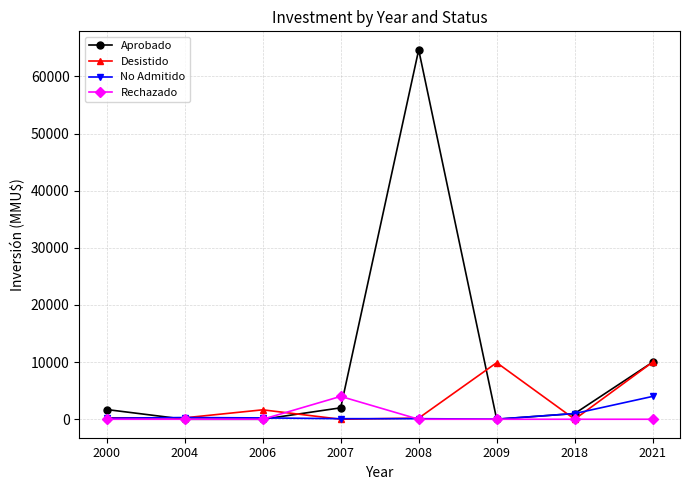

At which category does the chart reach its peak across all series?

2008